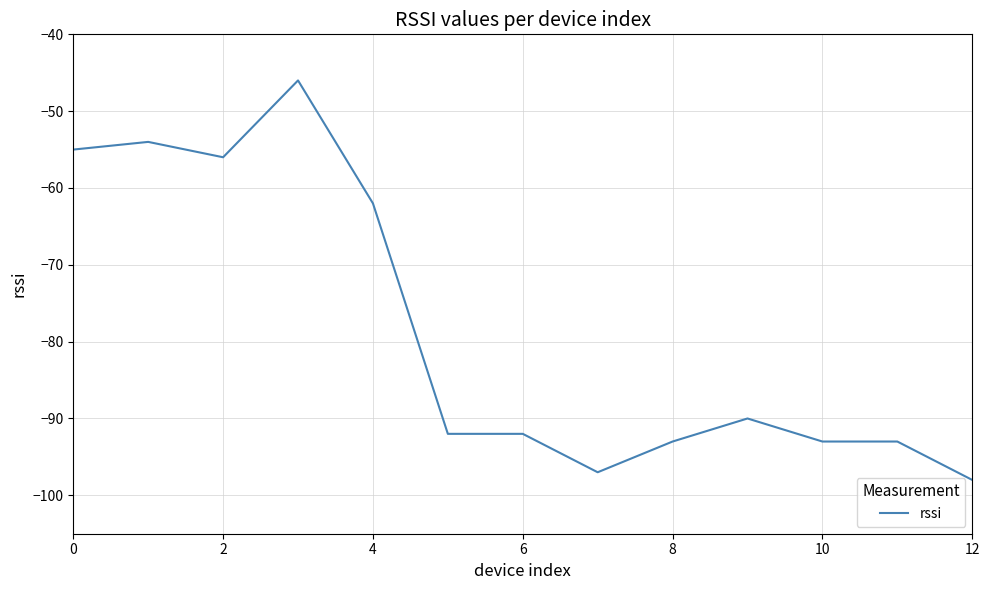

What is the smallest value displayed?

-98